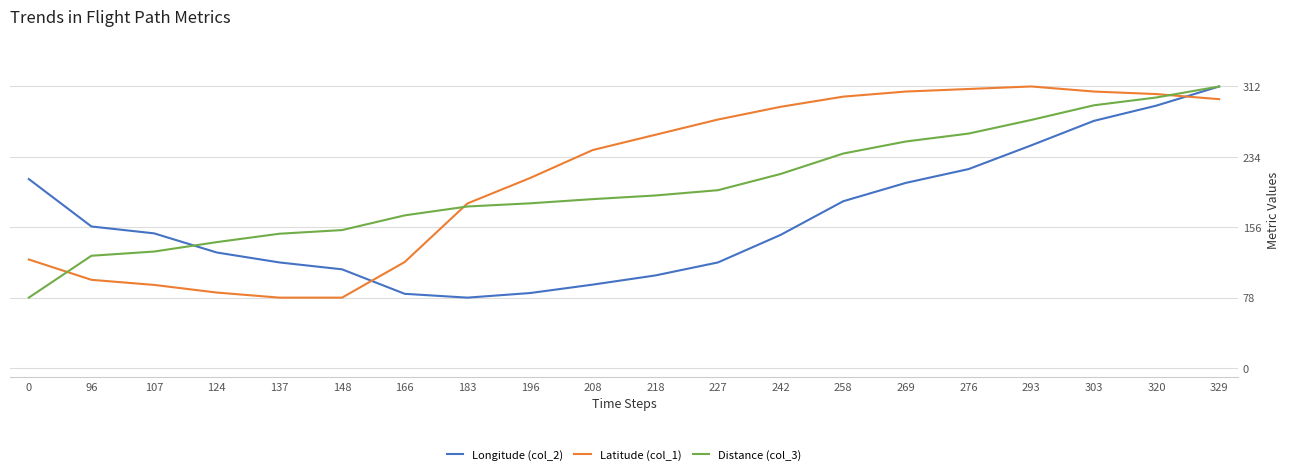

How many lines are shown in the chart?

3